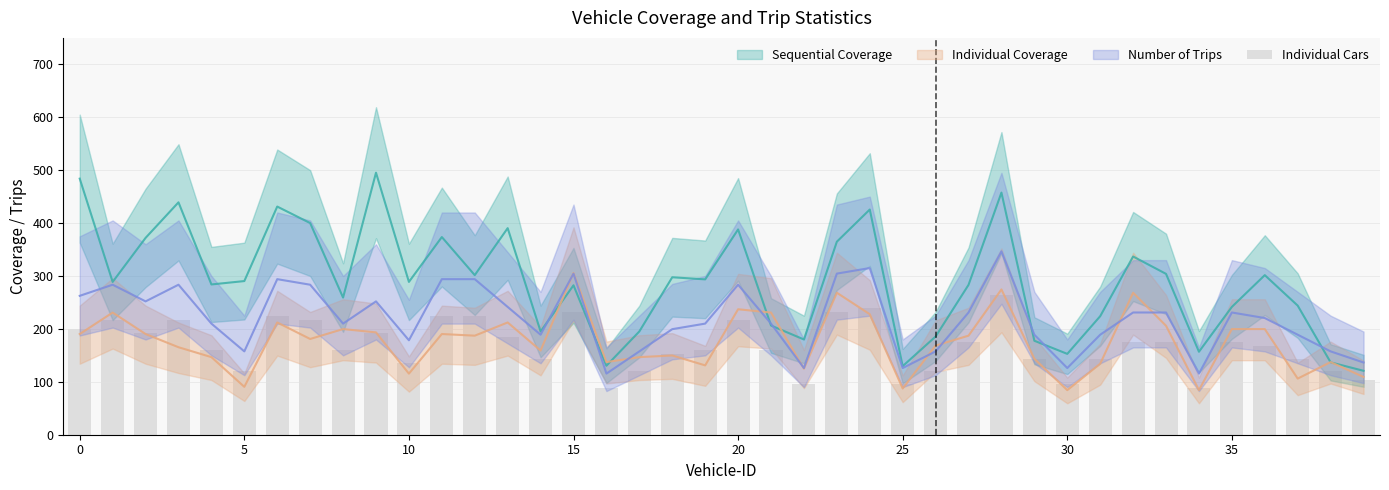

The chart shows a value of 58 at 13. True or false?

False